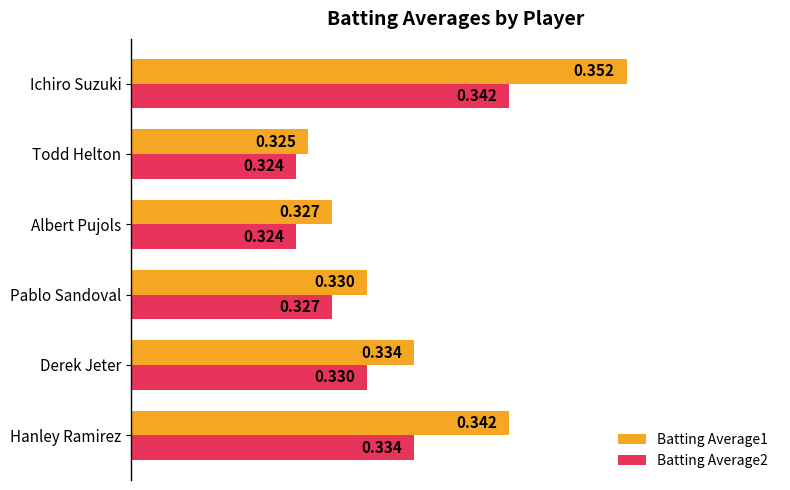

At which category is the sum across all series the highest?

Ichiro Suzuki